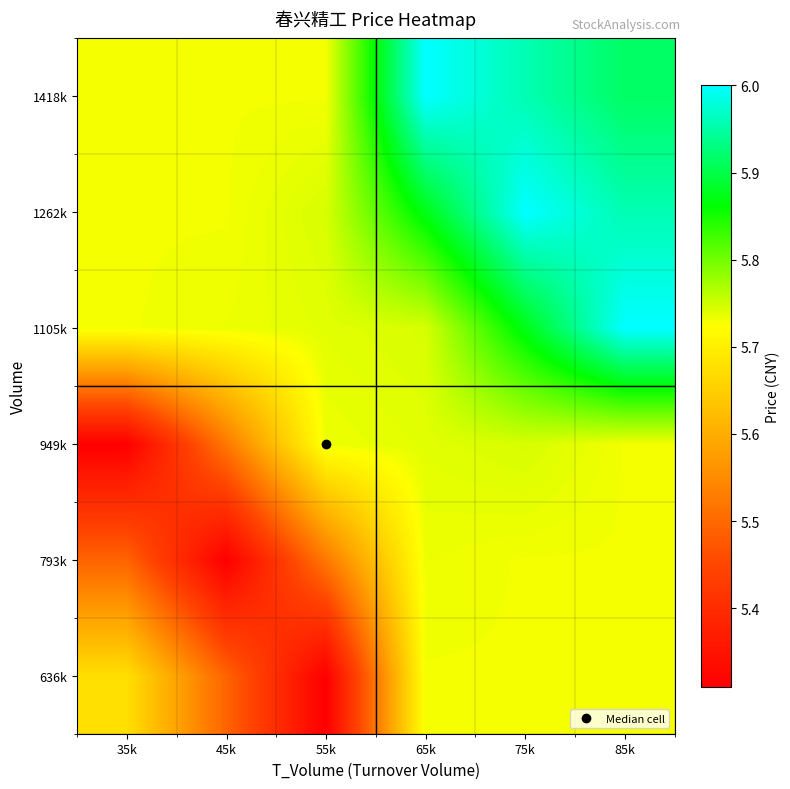

Reading right to left, what are all the values shown in this chart?

636k: 85k=5.7	75k=5.7	65k=5.7	55k=5.3	45k=5.5	35k=5.7
793k: 85k=5.7	75k=5.7	65k=5.7	55k=5.5	45k=5.3	35k=5.5
949k: 85k=5.7	75k=5.7	65k=5.7	55k=5.7	45k=5.5	35k=5.3
1105k: 85k=6.0	75k=5.9	65k=5.7	55k=5.7	45k=5.7	35k=5.7
1262k: 85k=6.0	75k=6.0	65k=5.9	55k=5.7	45k=5.7	35k=5.7
1418k: 85k=5.9	75k=6.0	65k=6.0	55k=5.7	45k=5.7	35k=5.7